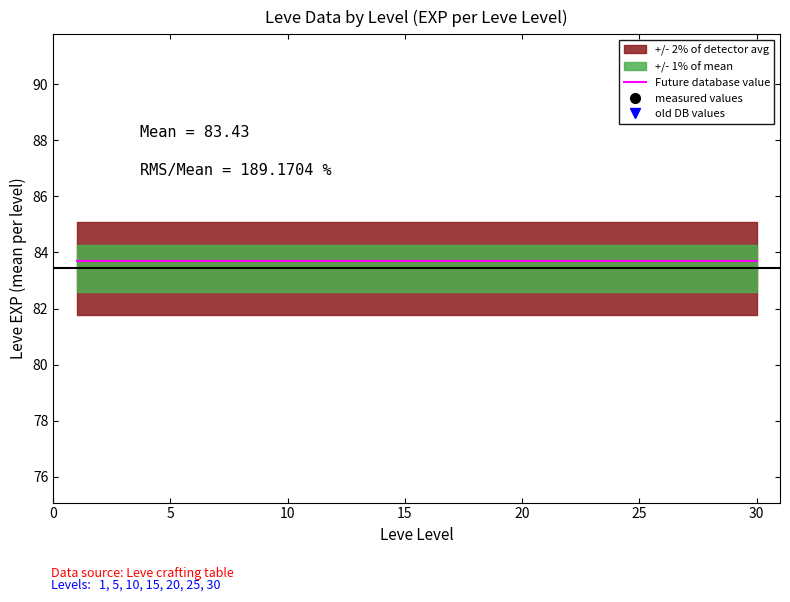

How many data points in measured values are less than 16?

3